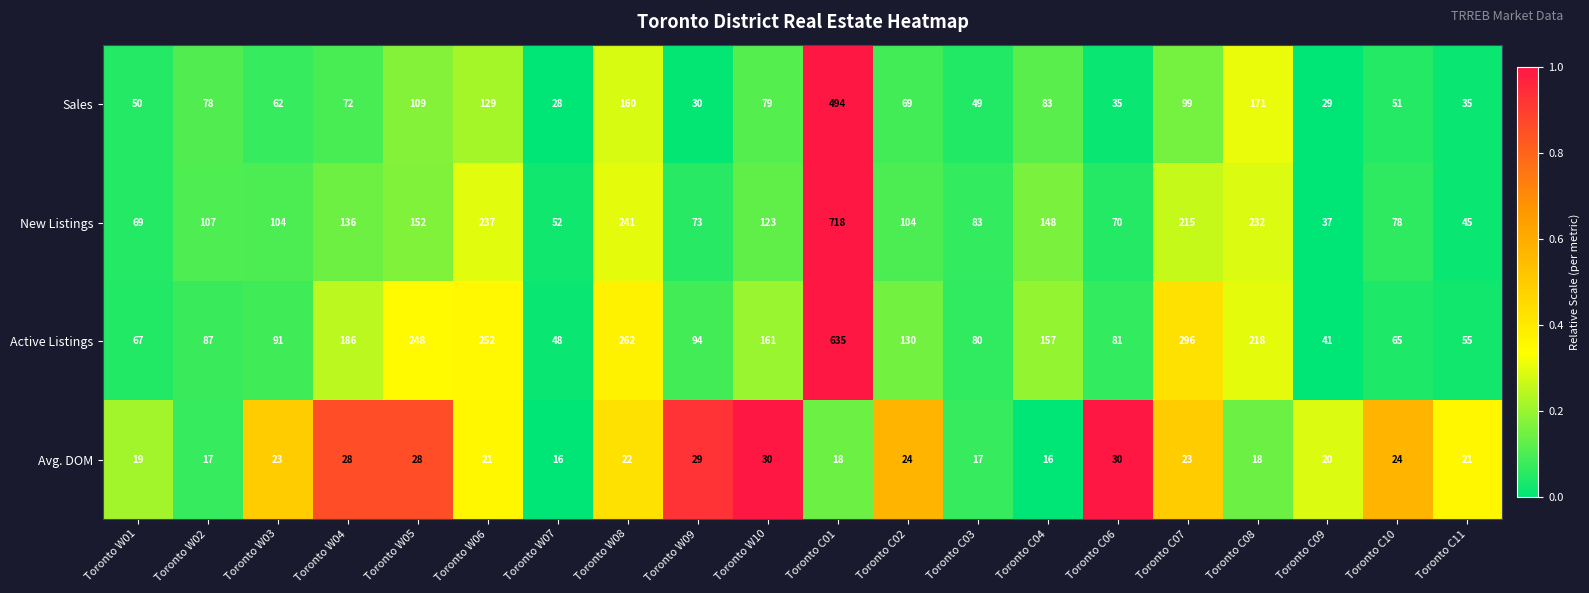

How many categories are shown in the chart?

20